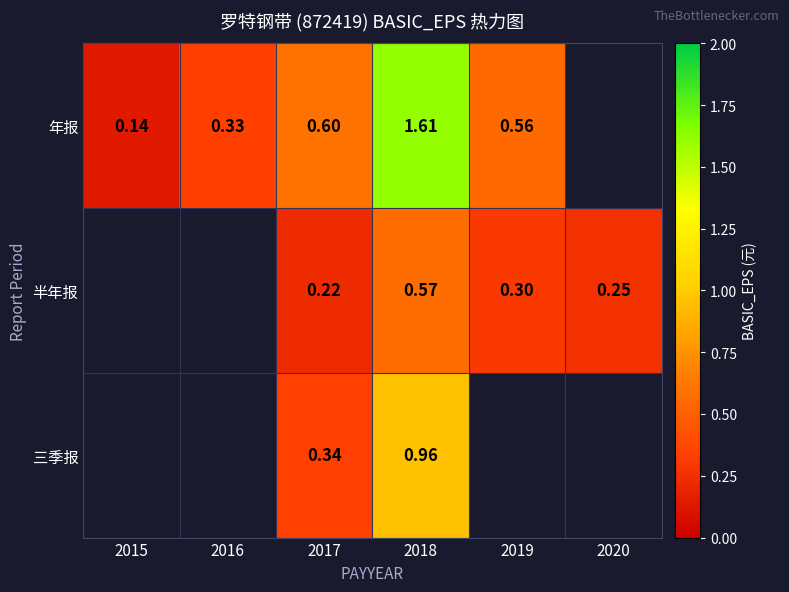

Is the value of 年报 at 2016 greater than the value of 半年报 at 2017?

Yes